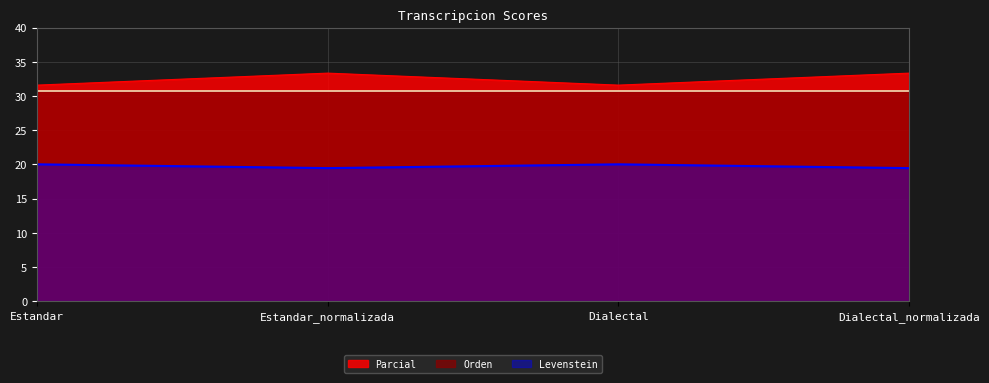

Rank the series at Estandar_normalizada from highest to lowest value.

Parcial, Orden, Levenstein